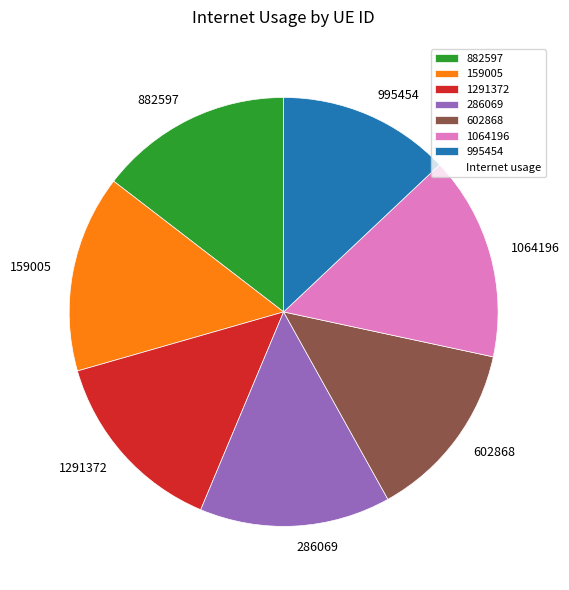

Approximately how many times larger is the value at 286069 compared to 995454?

1.1